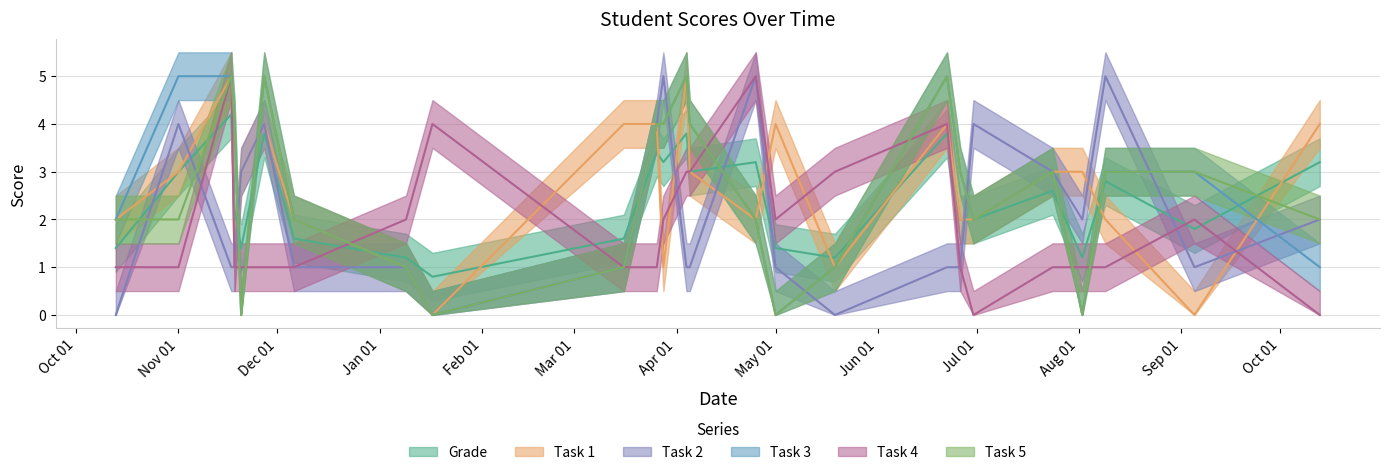

True or false: Grade has a value of 3.6 at 2021-06-30.

False